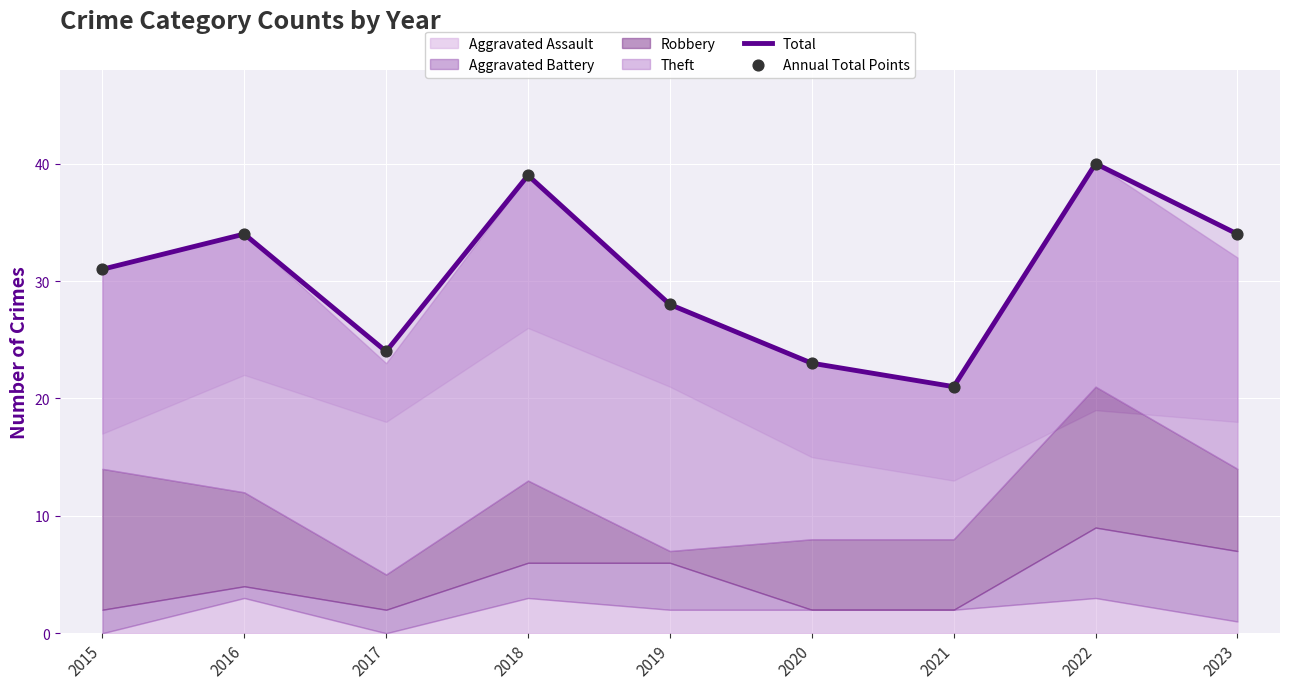

At which category is the sum across all series the highest?

2022